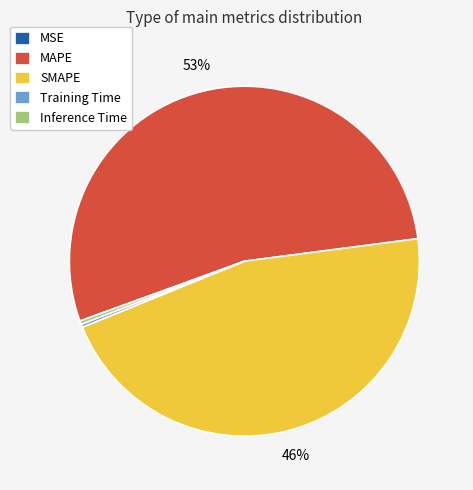

Approximately how many times larger is the value at MAPE compared to SMAPE?

1.2